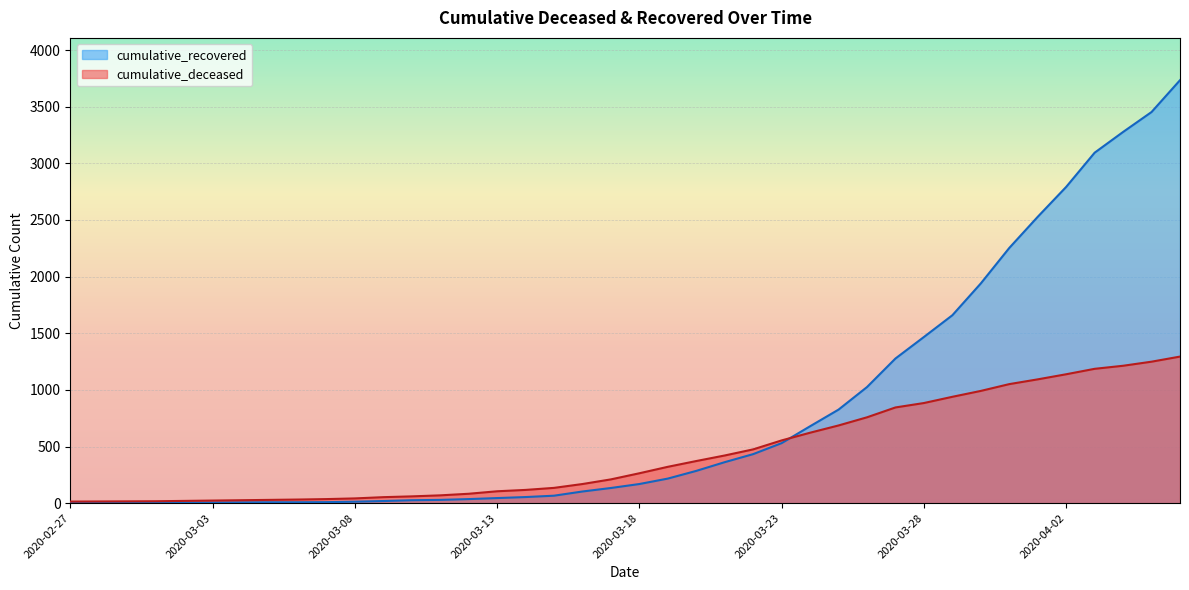

Reading left to right, what are all the values shown in this chart?

cumulative_recovered: 2020-02-27=2	2020-02-28=3	2020-02-29=3	2020-03-01=3	2020-03-02=4	2020-03-03=5	2020-03-04=7	2020-03-05=8	2020-03-06=8	2020-03-07=9	2020-03-08=13	2020-03-09=19	2020-03-10=26	2020-03-11=29	2020-03-12=36	2020-03-13=45	2020-03-14=54	2020-03-15=66	2020-03-16=103	2020-03-17=134	2020-03-18=169	2020-03-19=217	2020-03-20=285	2020-03-21=362	2020-03-22=433	2020-03-23=530	2020-03-24=679	2020-03-25=826	2020-03-26=1025	2020-03-27=1277	2020-03-28=1467	2020-03-29=1659	2020-03-30=1940	2020-03-31=2253	2020-04-01=2528	2020-04-02=2792	2020-04-03=3094	2020-04-04=3277	2020-04-05=3453	2020-04-06=3734
cumulative_deceased: 2020-02-27=14	2020-02-28=15	2020-02-29=16	2020-03-01=17	2020-03-02=20	2020-03-03=23	2020-03-04=26	2020-03-05=29	2020-03-06=32	2020-03-07=36	2020-03-08=42	2020-03-09=53	2020-03-10=60	2020-03-11=69	2020-03-12=83	2020-03-13=105	2020-03-14=117	2020-03-15=135	2020-03-16=169	2020-03-17=210	2020-03-18=264	2020-03-19=321	2020-03-20=372	2020-03-21=421	2020-03-22=475	2020-03-23=554	2020-03-24=622	2020-03-25=686	2020-03-26=758	2020-03-27=845	2020-03-28=884	2020-03-29=939	2020-03-30=991	2020-03-31=1051	2020-04-01=1093	2020-04-02=1138	2020-04-03=1186	2020-04-04=1213	2020-04-05=1249	2020-04-06=1294